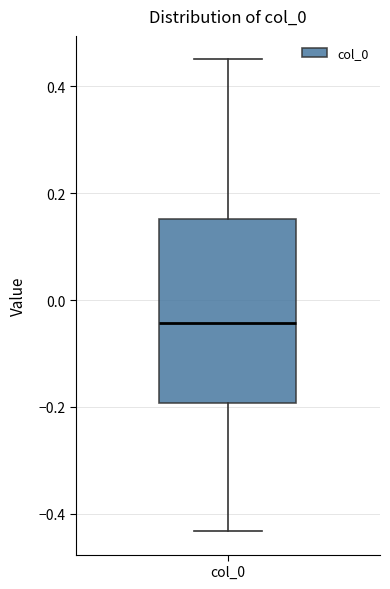

Read this box plot against the y-axis: the position of the median line, the range covered by the box, and the ends of both whiskers. The values are not printed on the chart, so give them approximately, as read against the axis.

median -0.04, box -0.20 to 0.16, whiskers -0.44 to 0.46